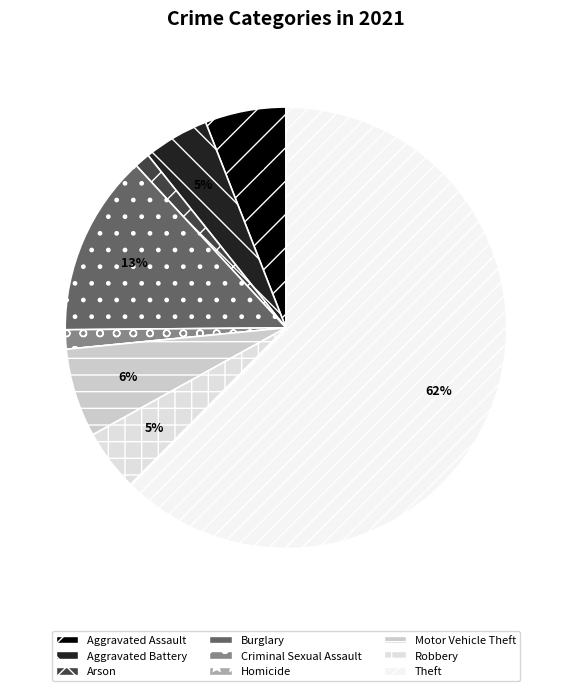

Is it true that Aggravated Battery is 5% of the pie?

True